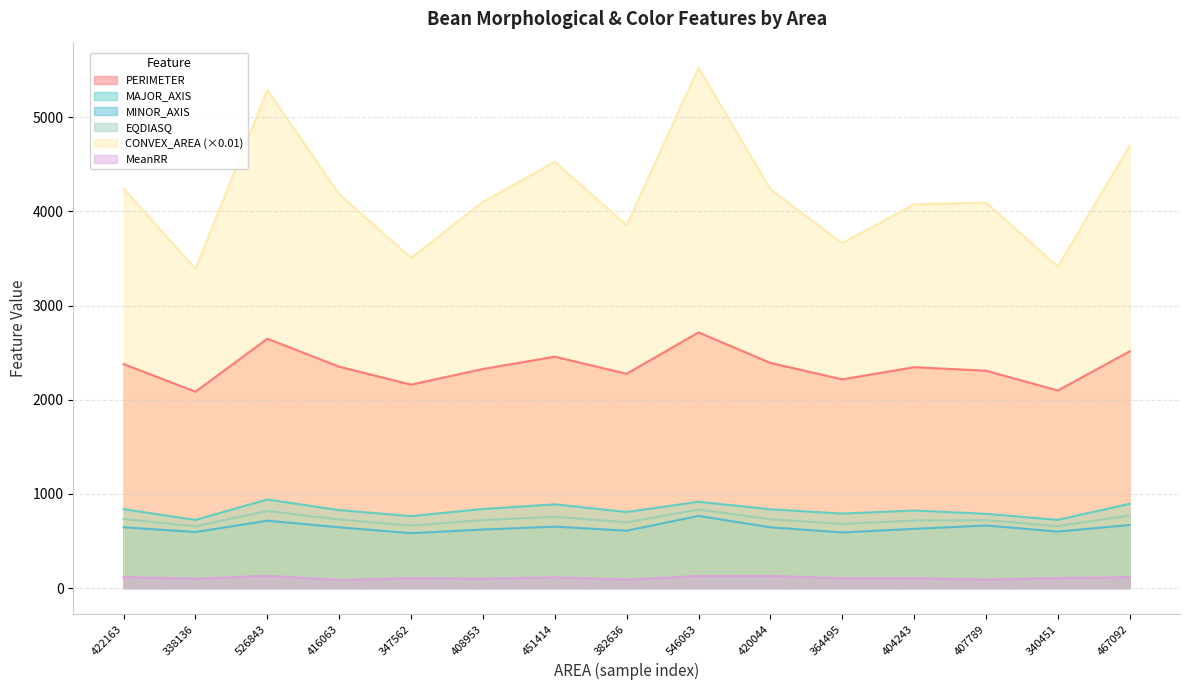

What is the value of the MeanRR point at the 1st from the left?

117.4